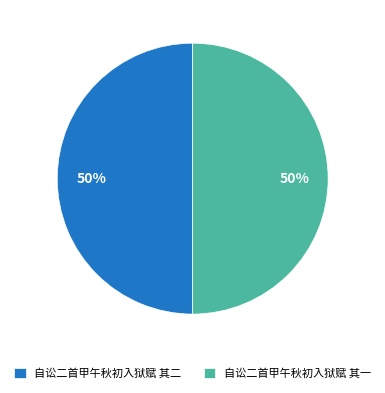

To the nearest percent, what portion does 自讼二首甲午秋初入狱赋 其一 represent?

50%